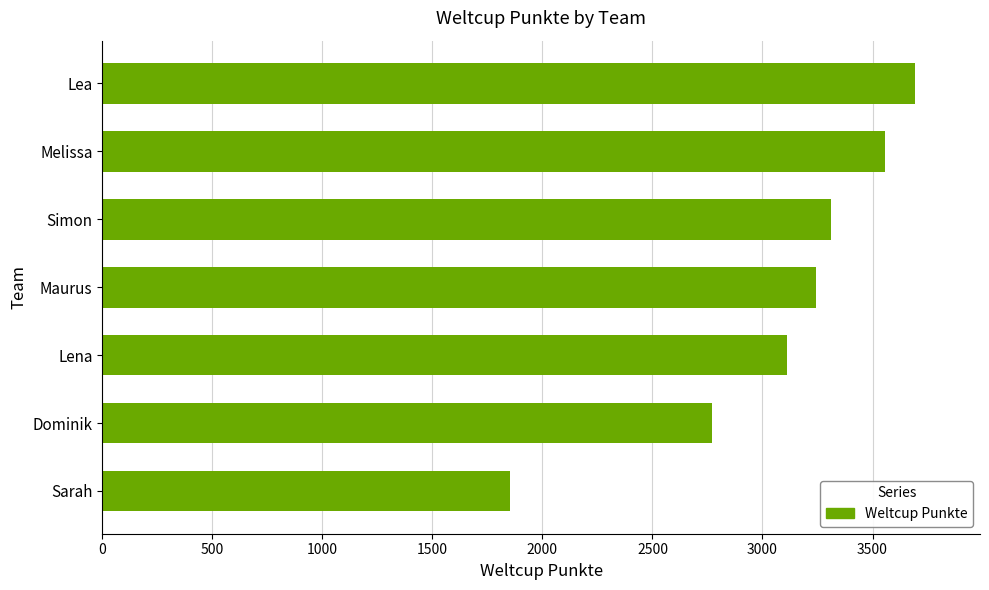

Does the chart contain any negative values?

No